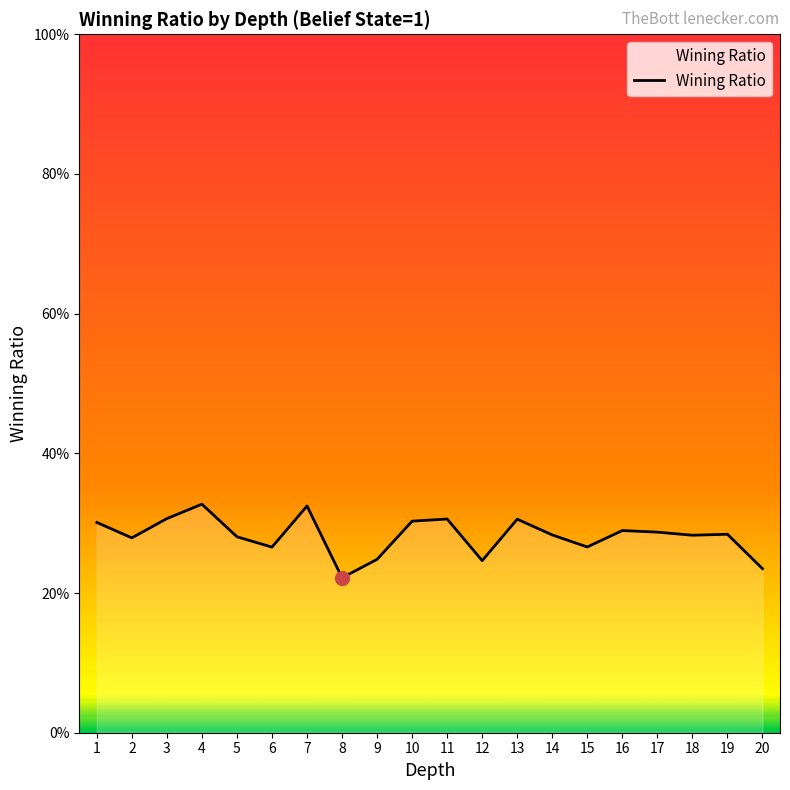

Is it true that the value at 5 is 0.3?

True